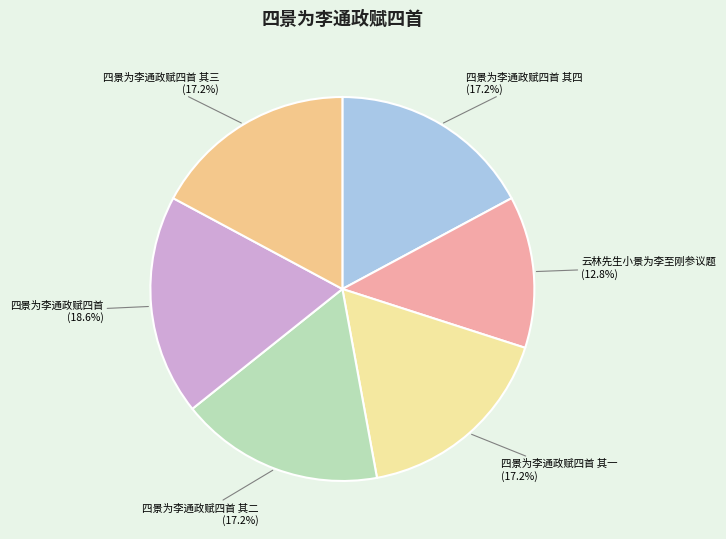

Is there any slice that represents more than half of the pie?

No